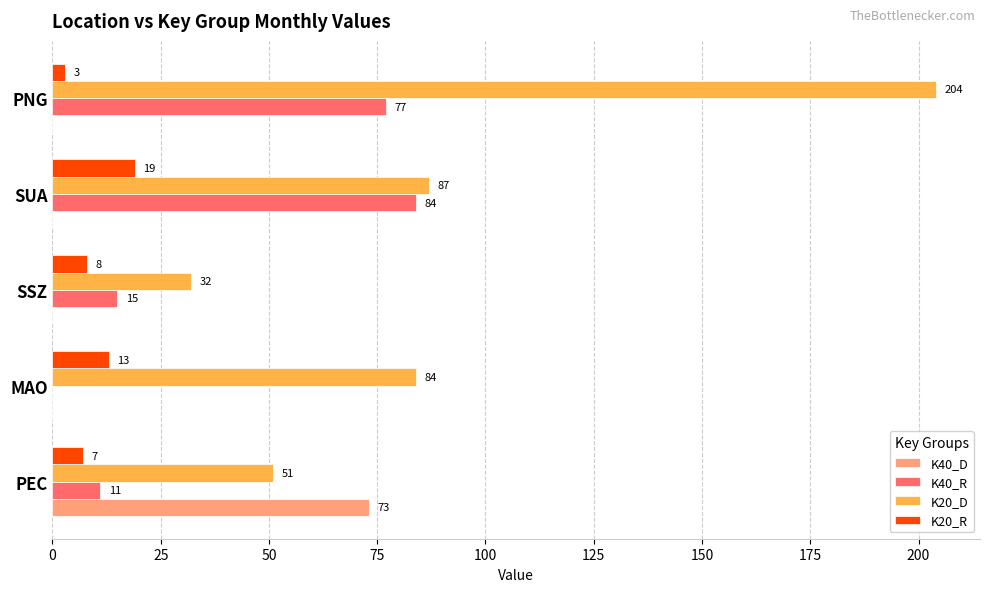

Between SSZ and SUA, which series saw the biggest shift?

K40_R